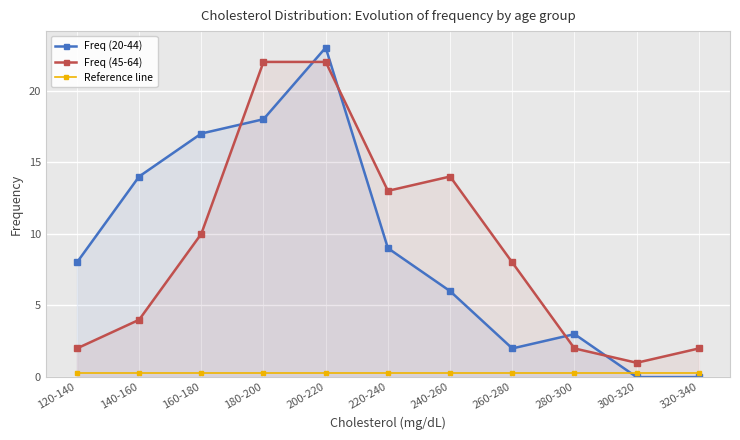

Reading left to right, what are all the values shown in this chart?

Freq (20-44): 120-140=8.0	140-160=14.0	160-180=17.0	180-200=18.0	200-220=23.0	220-240=9.0	240-260=6.0	260-280=2.0	280-300=3.0	300-320=0.0	320-340=0.0
Freq (45-64): 120-140=2.0	140-160=4.0	160-180=10.0	180-200=22.0	200-220=22.0	220-240=13.0	240-260=14.0	260-280=8.0	280-300=2.0	300-320=1.0	320-340=2.0
Reference line: 120-140=0.3	140-160=0.3	160-180=0.3	180-200=0.3	200-220=0.3	220-240=0.3	240-260=0.3	260-280=0.3	280-300=0.3	300-320=0.3	320-340=0.3